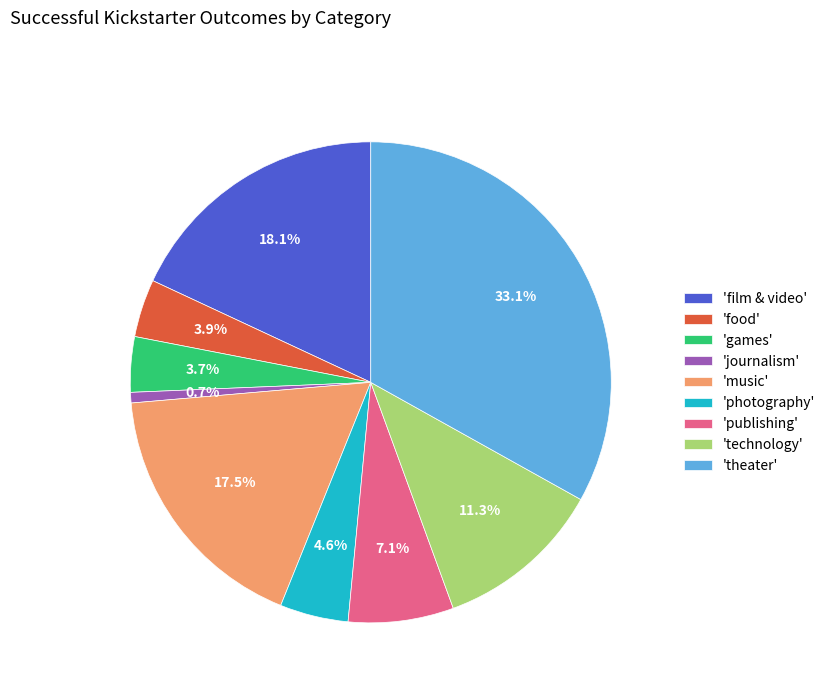

What portion of the pie excludes 'games'?

96.3%